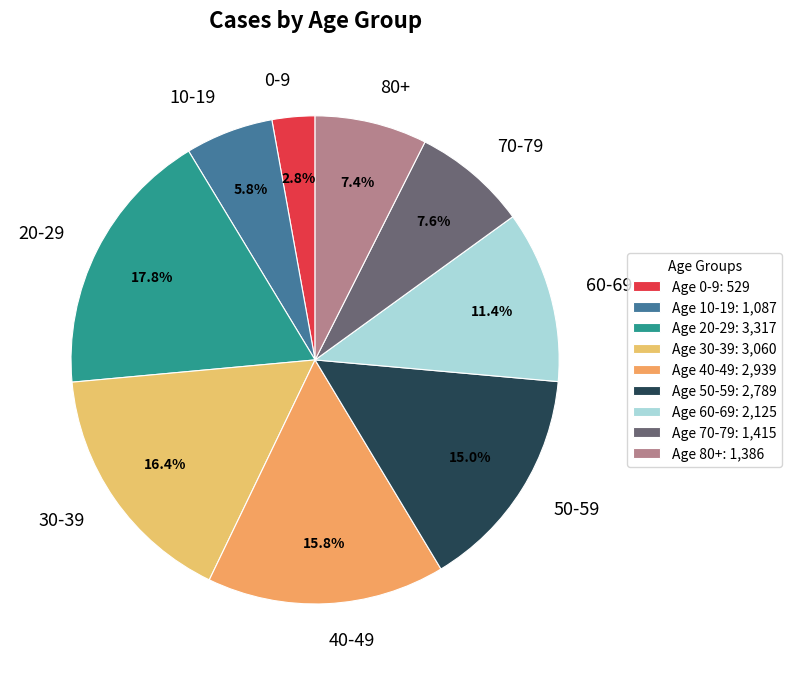

How many segments does this pie chart have?

9